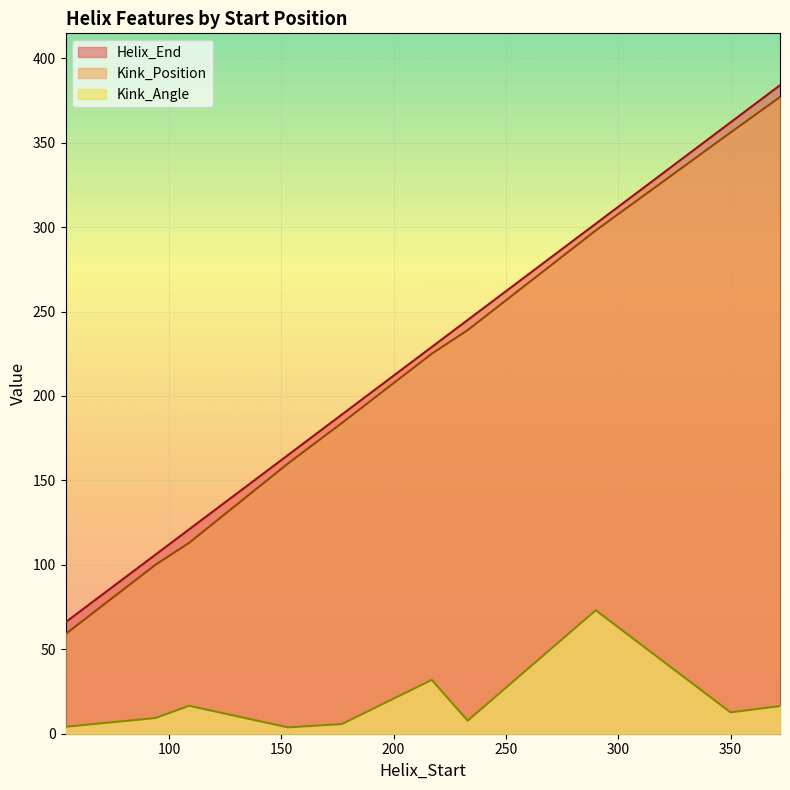

What is the difference between the maximum and minimum values in the Kink_Position series?

318.0